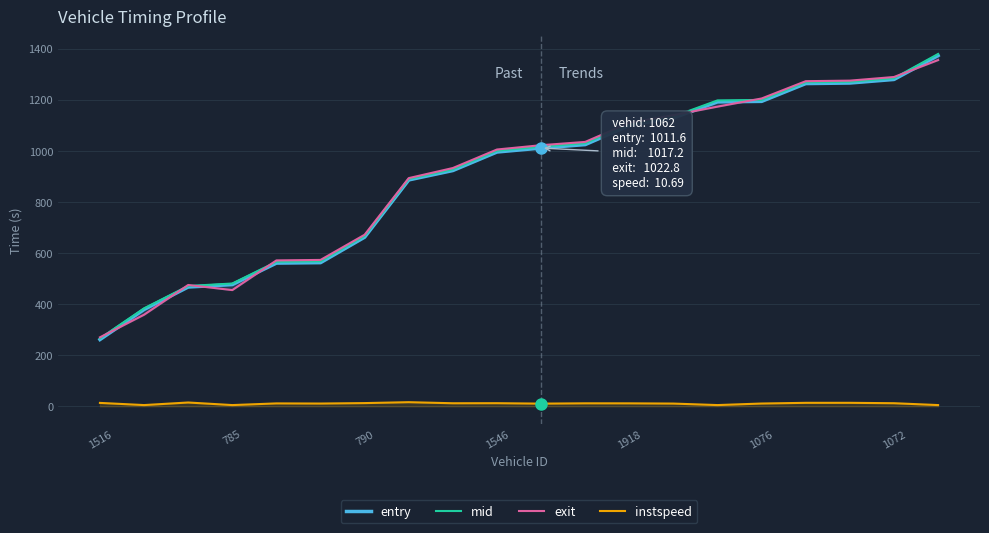

Which series has the largest total across all categories?

mid